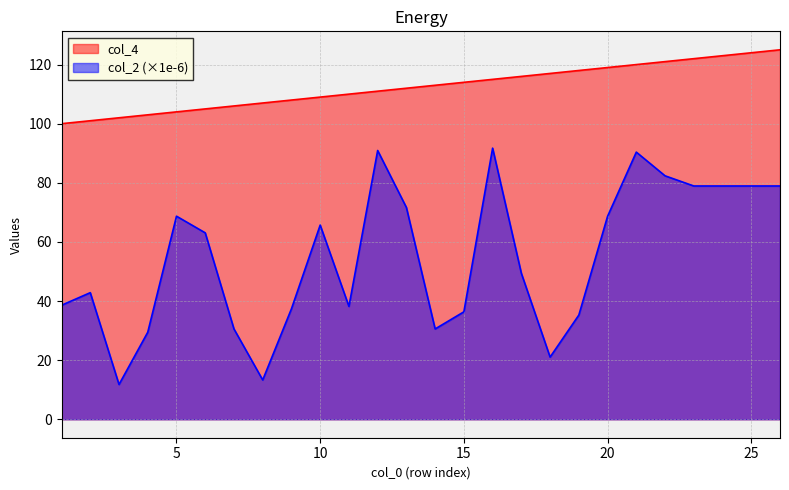

Reading left to right, extract all data points from this chart.

col_4: 1=100.0	2=101.0	3=102.0	4=103.0	5=104.0	6=105.0	7=106.0	8=107.0	9=108.0	10=109.0	11=110.0	12=111.0	13=112.0	14=113.0	15=114.0	16=115.0	17=116.0	18=117.0	19=118.0	20=119.0	21=120.0	22=121.0	23=122.0	24=123.0	25=124.0	26=125.0
col_2: 1=38.6	2=42.8	3=11.8	4=29.4	5=68.7	6=63.1	7=30.6	8=13.3	9=37.4	10=65.7	11=38.2	12=90.9	13=71.6	14=30.6	15=36.3	16=91.7	17=49.4	18=21.0	19=35.2	20=68.7	21=90.4	22=82.4	23=78.9	24=78.9	25=78.9	26=78.9